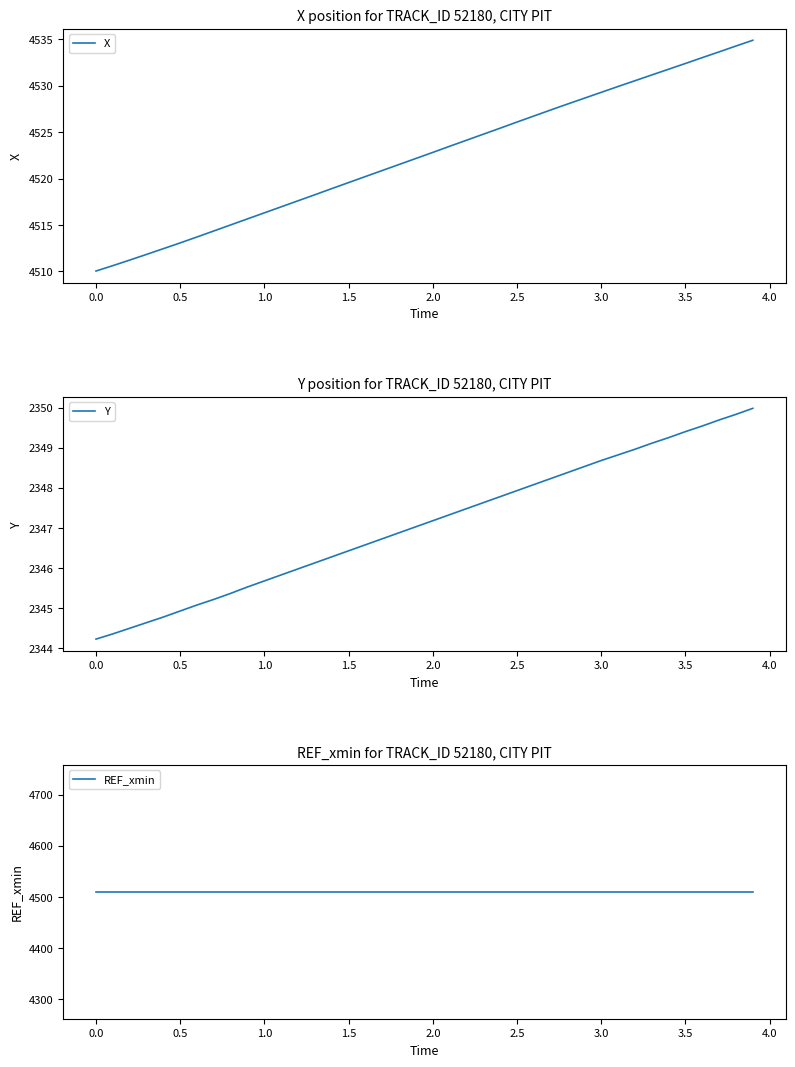

What is the average value of the X series?

4522.5